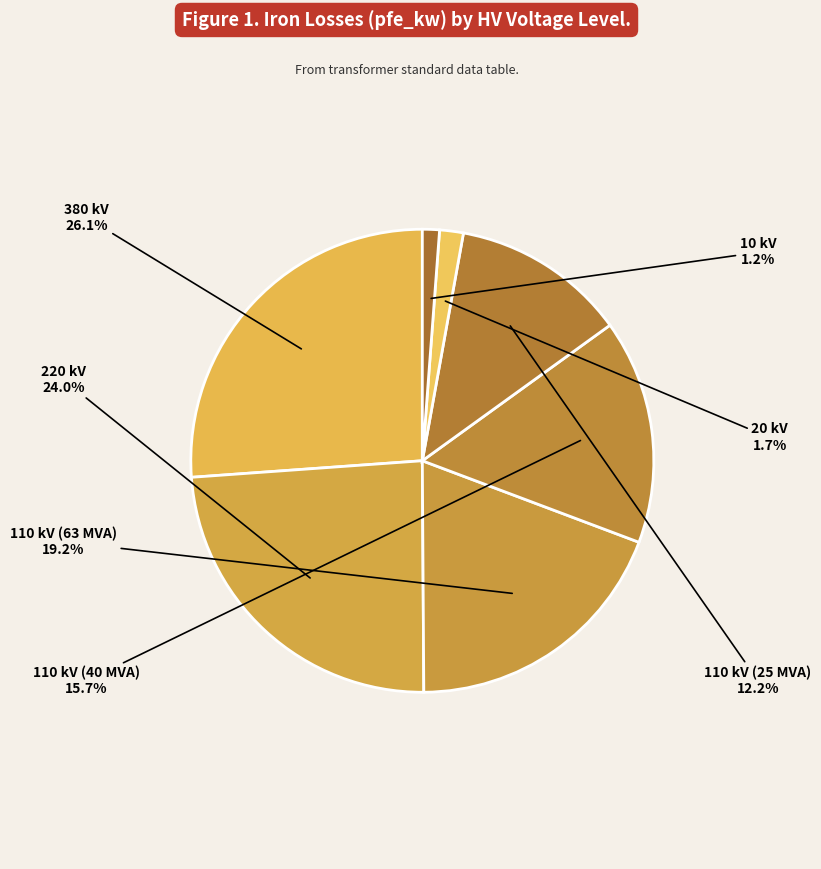

Which category has the biggest portion of the pie?

380 kV